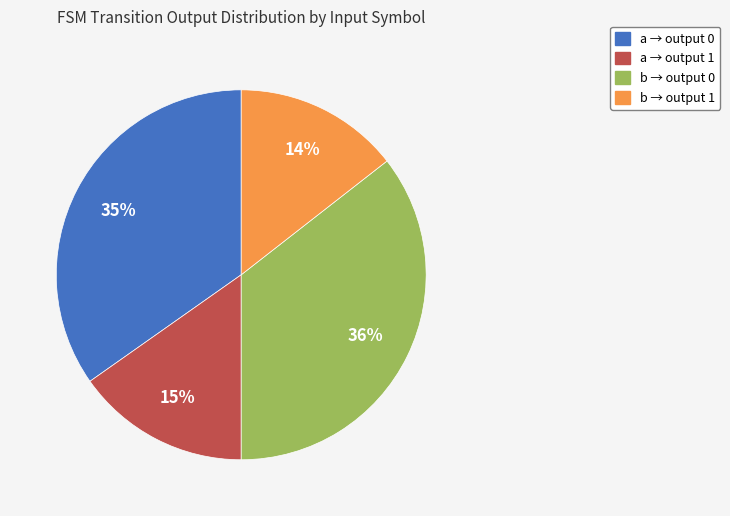

Is there a majority slice in this chart?

No